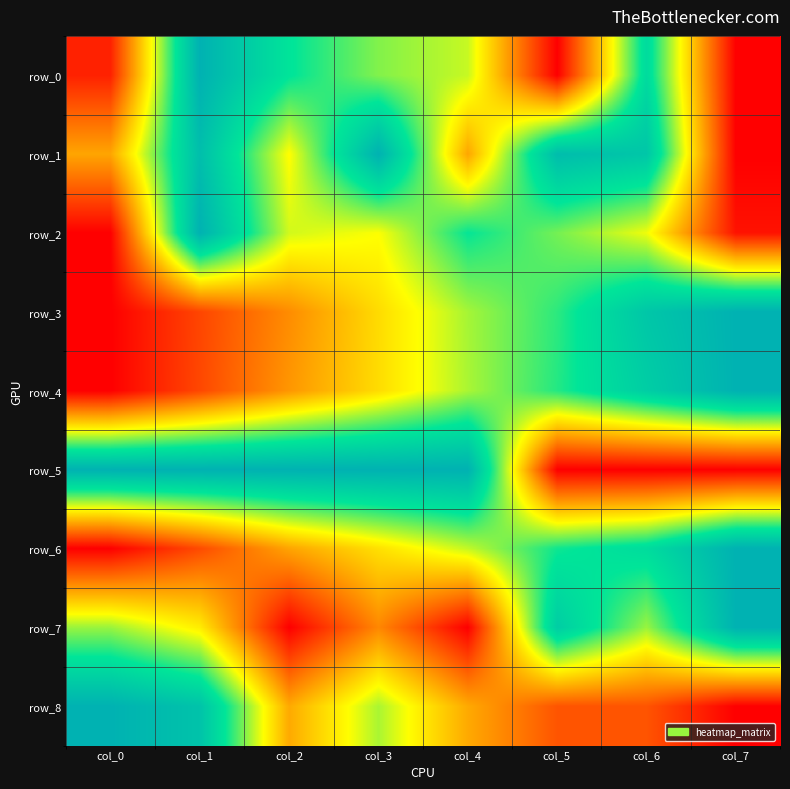

Which series changed the most between col_1 and col_2?

row_8